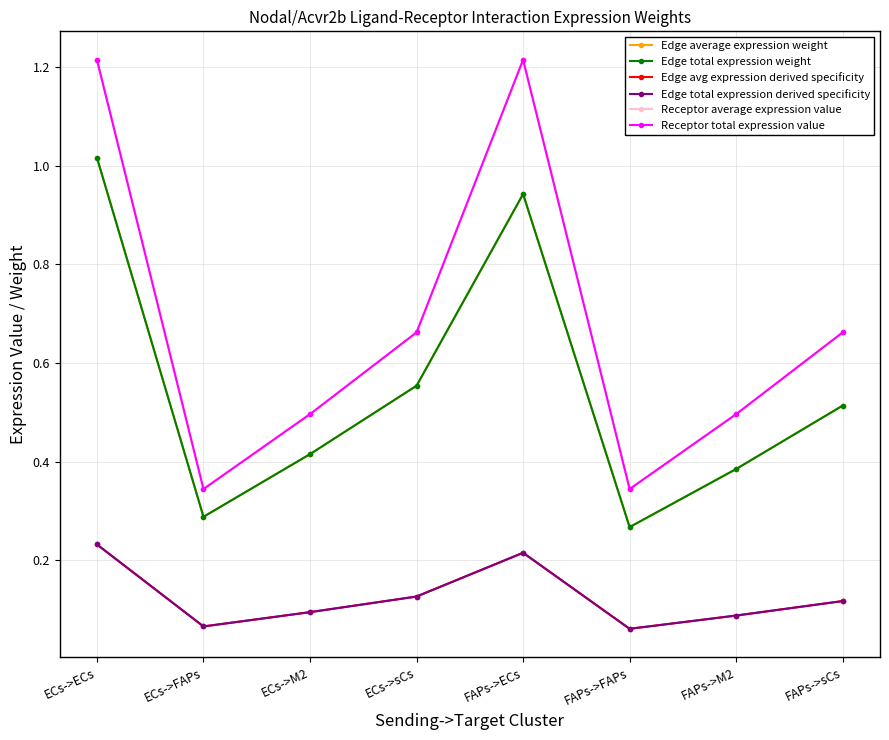

Is the value of Edge total expression derived specificity at FAPs->ECs greater than the value of Edge total expression weight at FAPs->ECs?

No